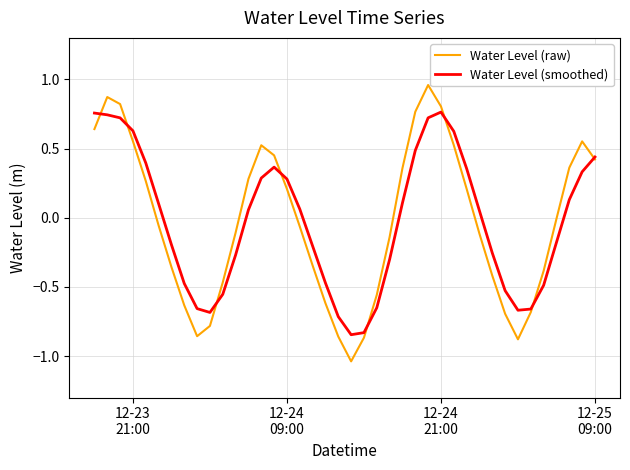

Reading left to right, what are all the values shown in this chart?

Water Level (raw): 0.6	0.9	0.8	0.6	0.3	-0.1	-0.4	-0.6	-0.9	-0.8	-0.5	-0.1	0.3	0.5	0.5	0.2	-0.1	-0.3	-0.6	-0.9	-1.0	-0.9	-0.6	-0.1	0.4	0.8	1.0	0.8	0.5	0.2	-0.1	-0.4	-0.7	-0.9	-0.7	-0.4	-0.0	0.4	0.6	0.4
Water Level (smoothed): 0.8	0.7	0.7	0.6	0.4	0.1	-0.2	-0.5	-0.7	-0.7	-0.6	-0.3	0.1	0.3	0.4	0.3	0.1	-0.2	-0.5	-0.7	-0.8	-0.8	-0.7	-0.3	0.1	0.5	0.7	0.8	0.6	0.4	0.0	-0.3	-0.5	-0.7	-0.7	-0.5	-0.2	0.1	0.3	0.4